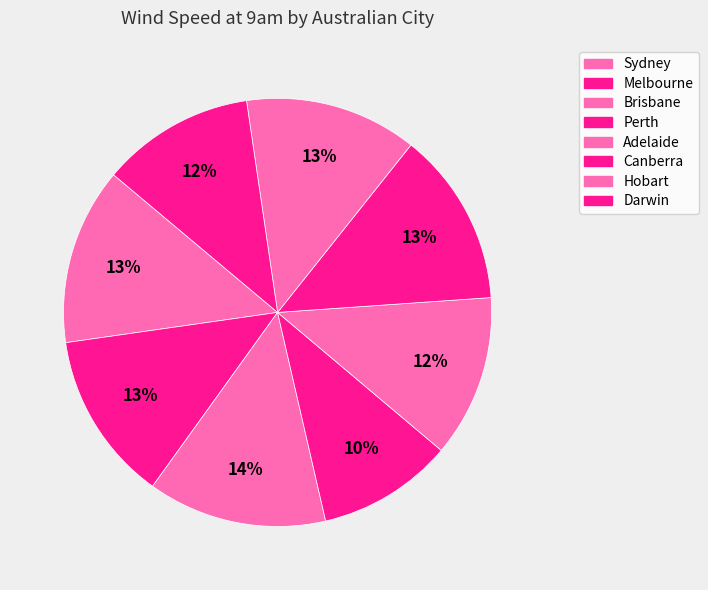

How many segments does this pie chart have?

8